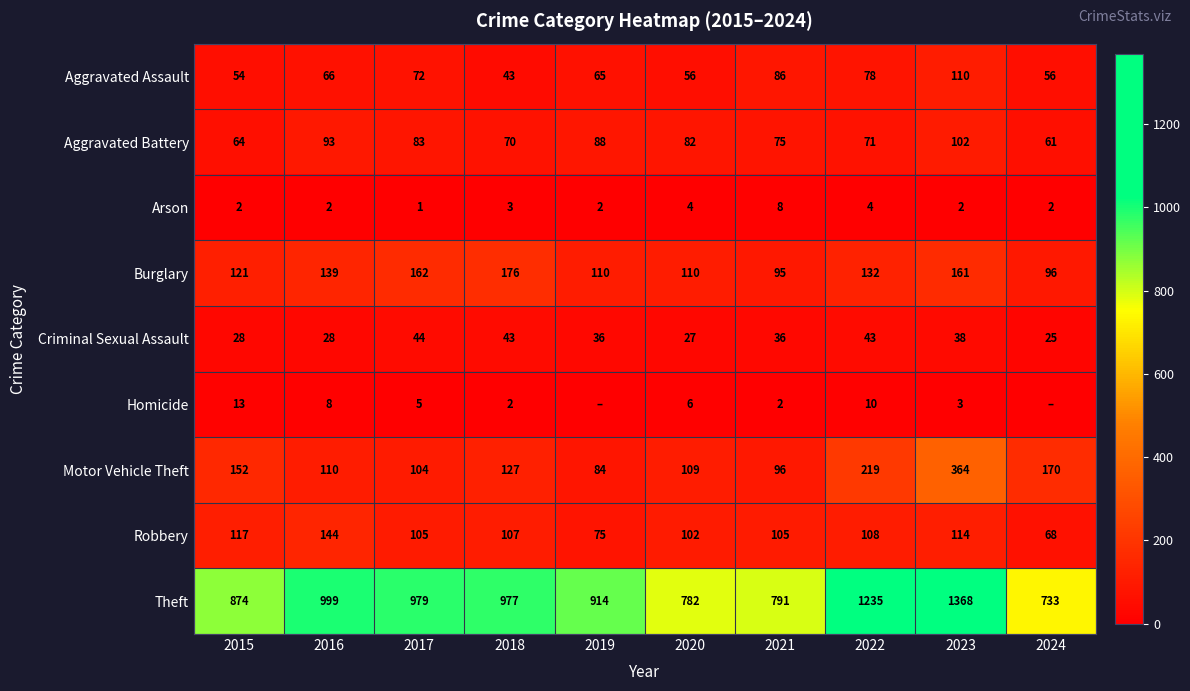

Is it true that Homicide equals 5 at 2017?

True